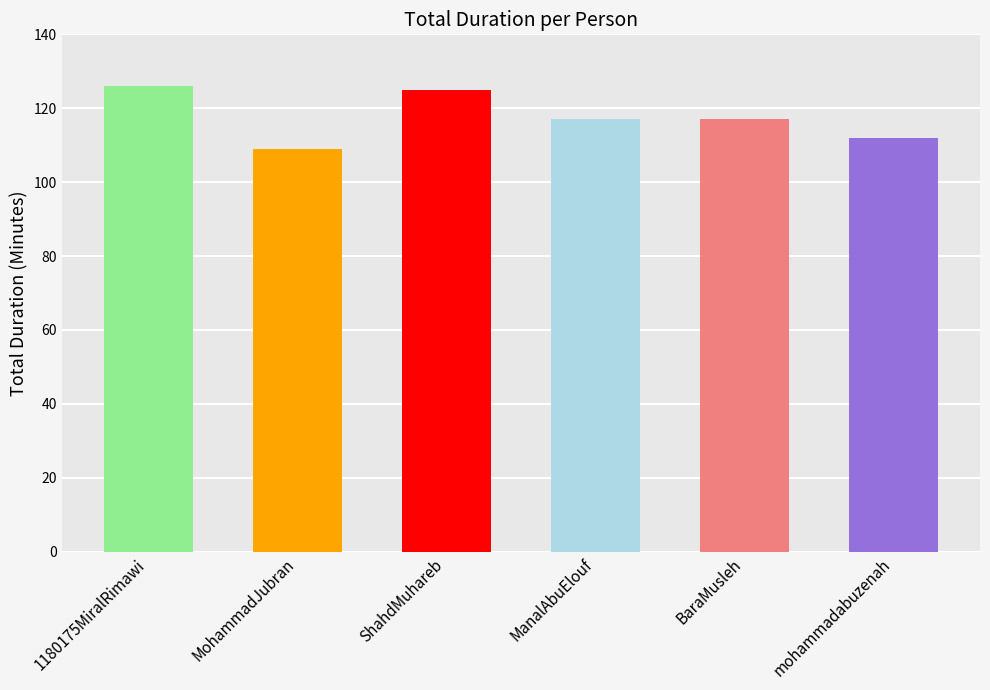

True or false: the data shows 80 at BaraMusleh.

False